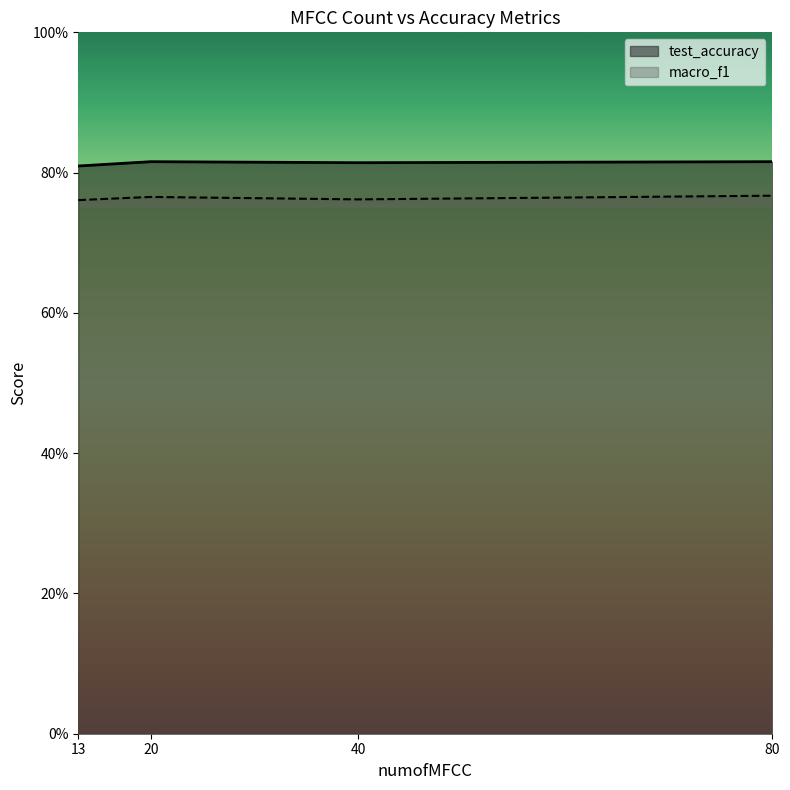

At 13, list the series in order from largest to smallest.

test_accuracy, macro_f1